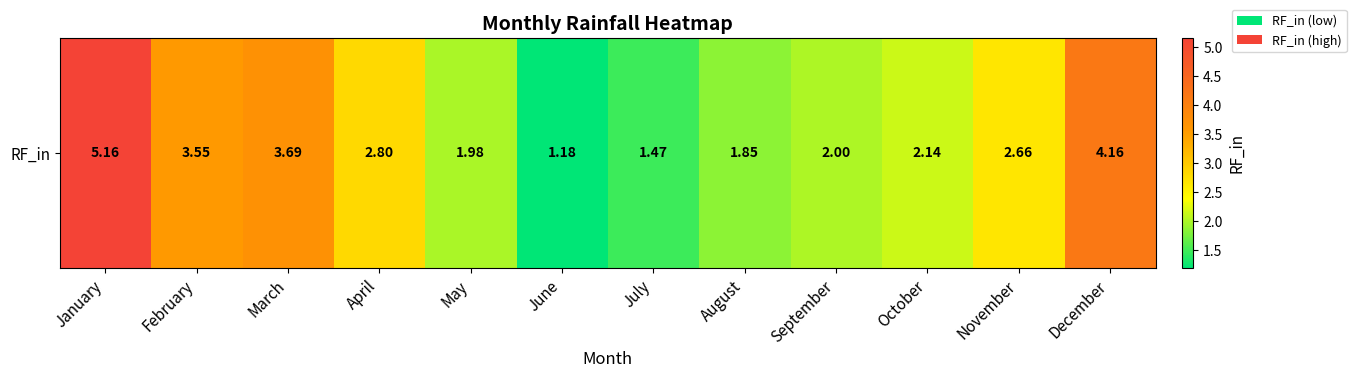

What is the change in value from January to October?

-3.0